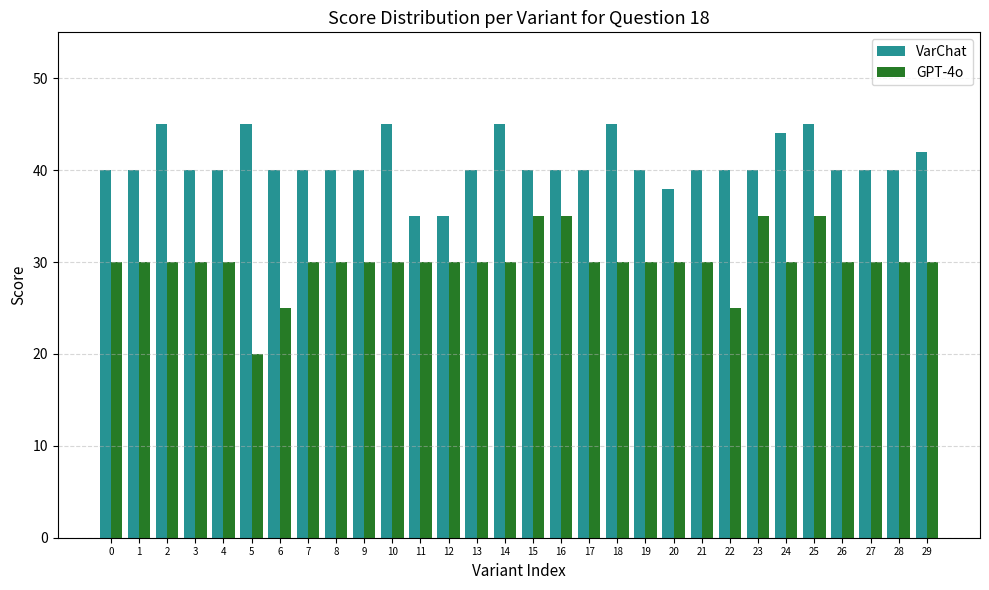

Reading left to right, transcribe all the data shown in this chart.

VarChat: 40	40	45	40	40	45	40	40	40	40	45	35	35	40	45	40	40	40	45	40	38	40	40	40	44	45	40	40	40	42
GPT-4o: 30	30	30	30	30	20	25	30	30	30	30	30	30	30	30	35	35	30	30	30	30	30	25	35	30	35	30	30	30	30